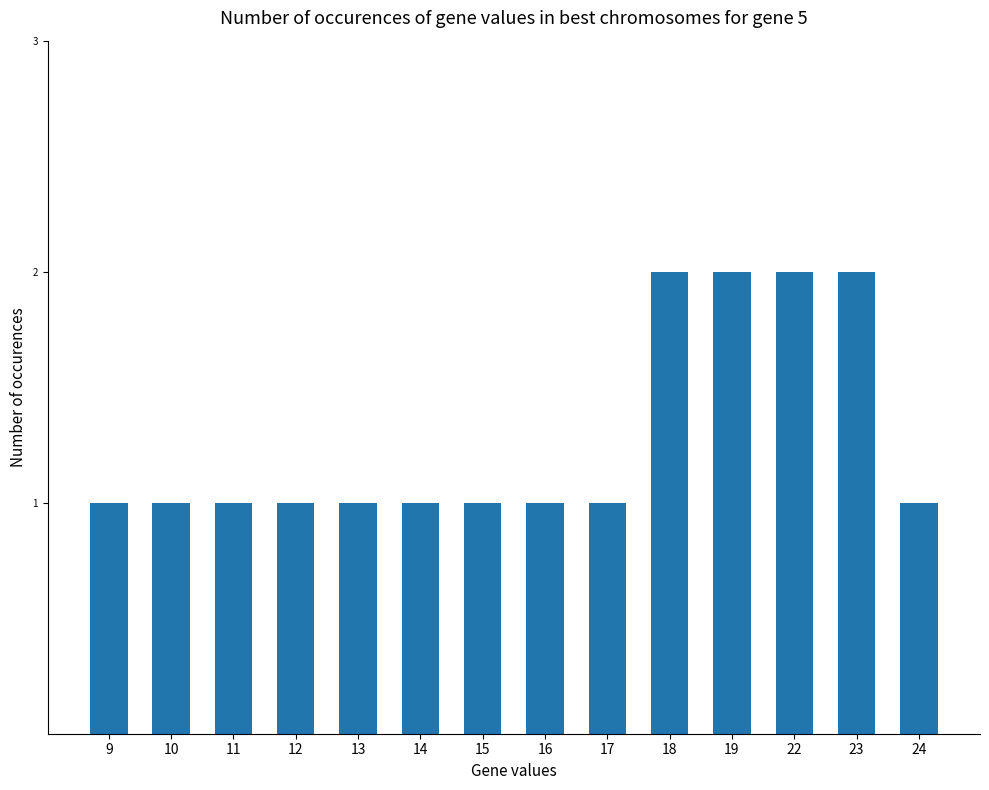

Reading left to right, transcribe all the data shown in this chart.

9=1	10=1	11=1	12=1	13=1	14=1	15=1	16=1	17=1	18=2	19=2	22=2	23=2	24=1